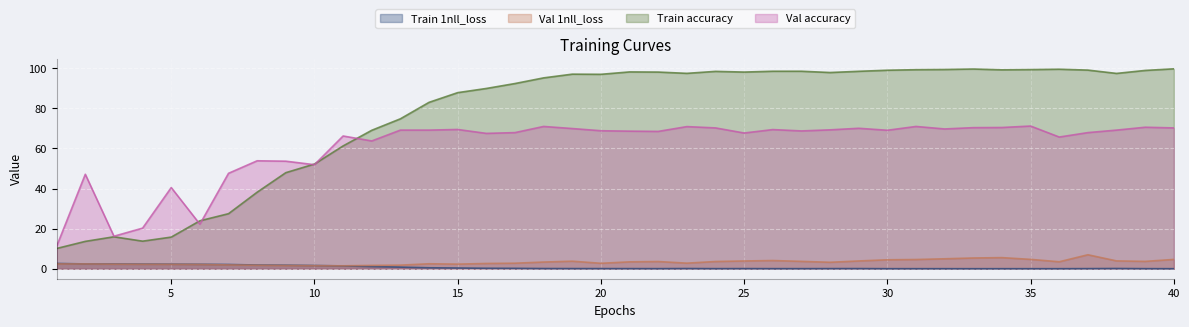

What is the average value of the Train 1nll_loss series?

0.7